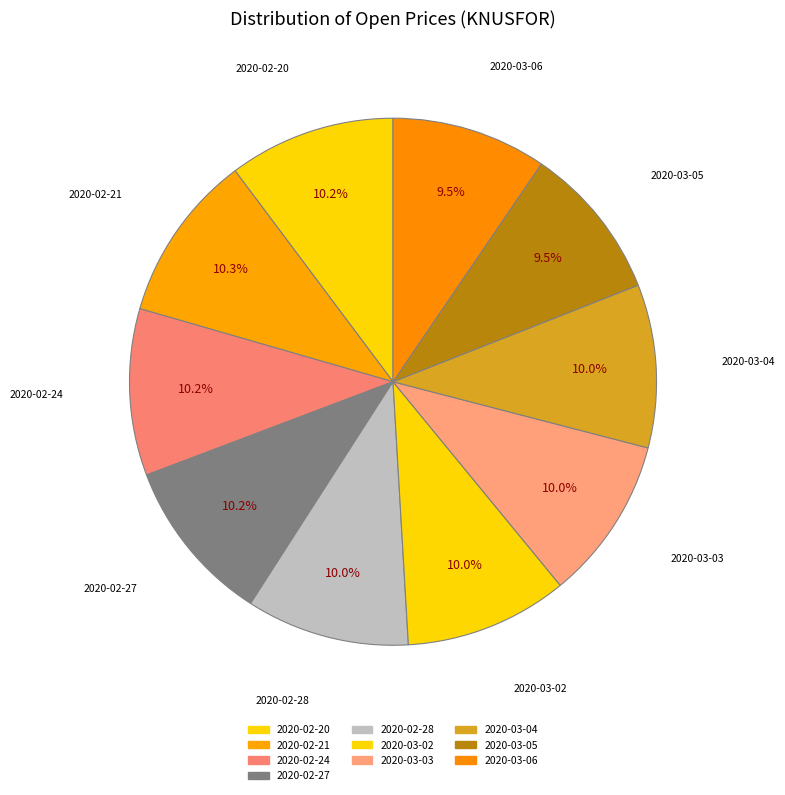

Rank the categories by value from lowest to highest.

2020-03-05, 2020-03-06, 2020-02-28, 2020-03-02, 2020-03-03, 2020-03-04, 2020-02-27, 2020-02-20, 2020-02-24, 2020-02-21